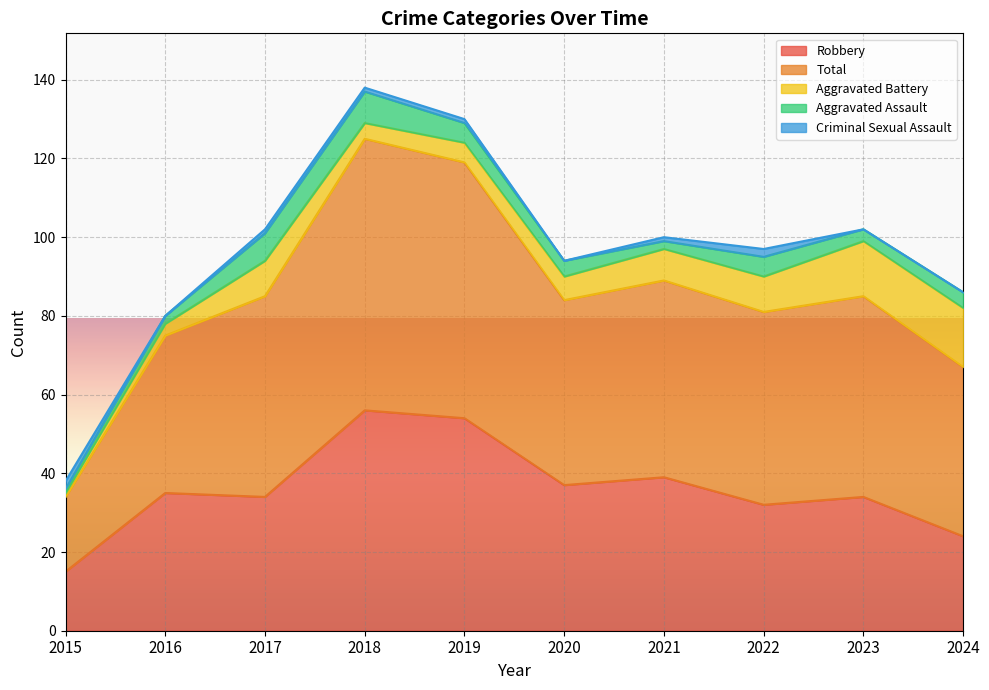

What is the total value across all series at 2019?

130